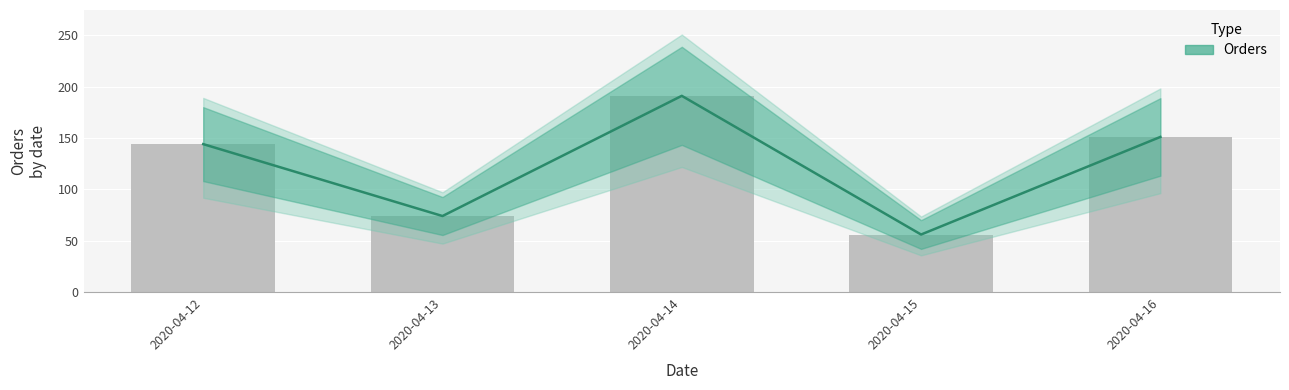

Rank the categories by value from highest to lowest.

2020-04-14, 2020-04-16, 2020-04-12, 2020-04-13, 2020-04-15